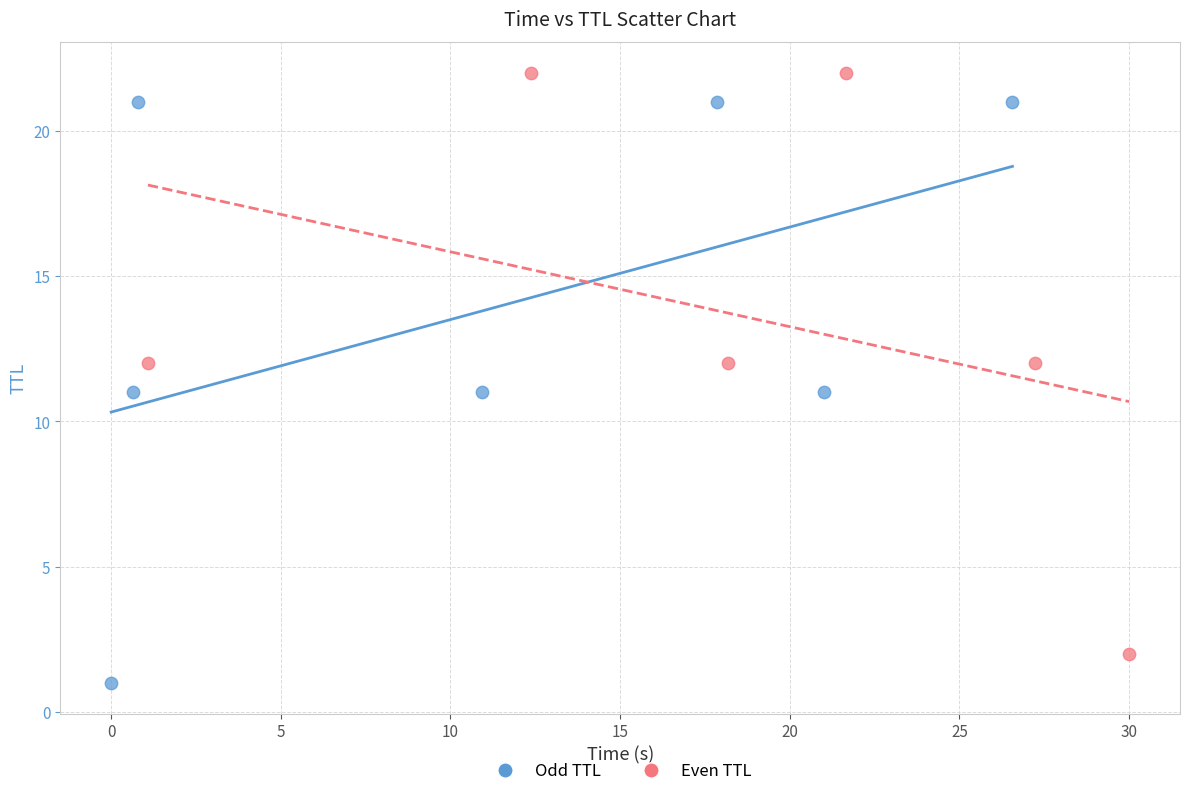

Which series contains the lowest Y value?

Odd TTL